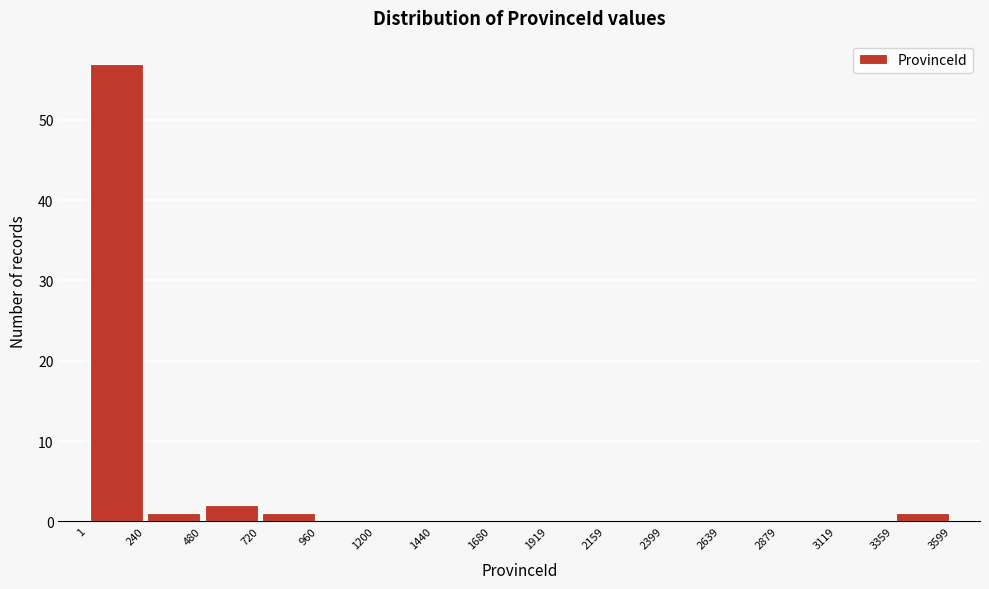

Reading left to right, list every bar in this chart as the range it spans on the x-axis followed by its height. The values are not printed on the chart, so give them approximately, as read against the axis.

1 to 240: 57
240 to 480: 1
480 to 720: 2
720 to 960: 1
960 to 1200: 0
1200 to 1440: 0
1440 to 1680: 0
1680 to 1919: 0
1919 to 2159: 0
2159 to 2399: 0
2399 to 2639: 0
2639 to 2879: 0
2879 to 3119: 0
3119 to 3359: 0
3359 to 3599: 1